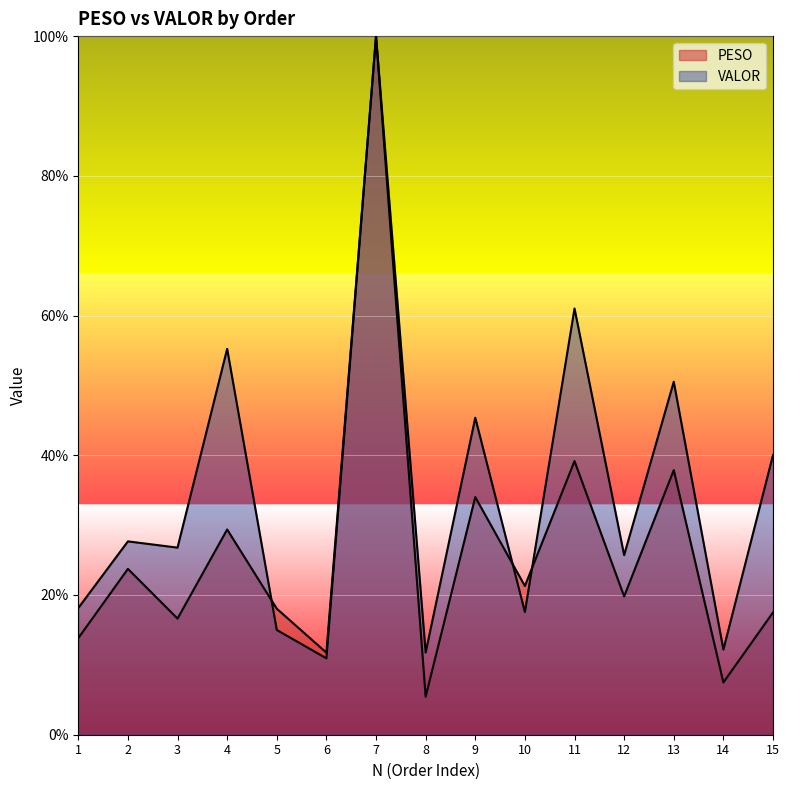

What are all the series names shown in the legend?

PESO, VALOR